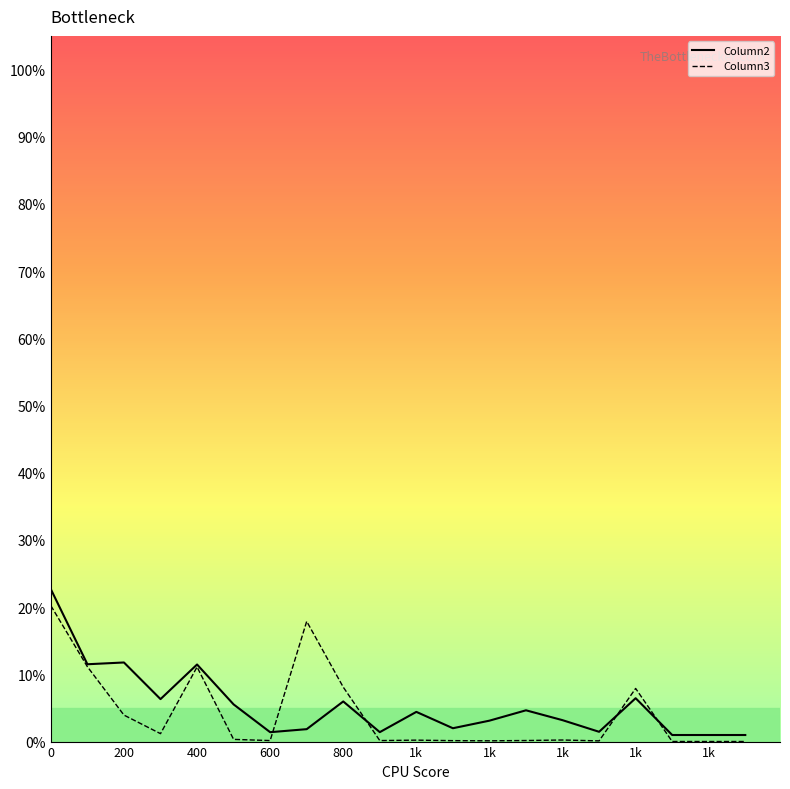

The value of Column3 at 1k is 0.0. True or false?

False